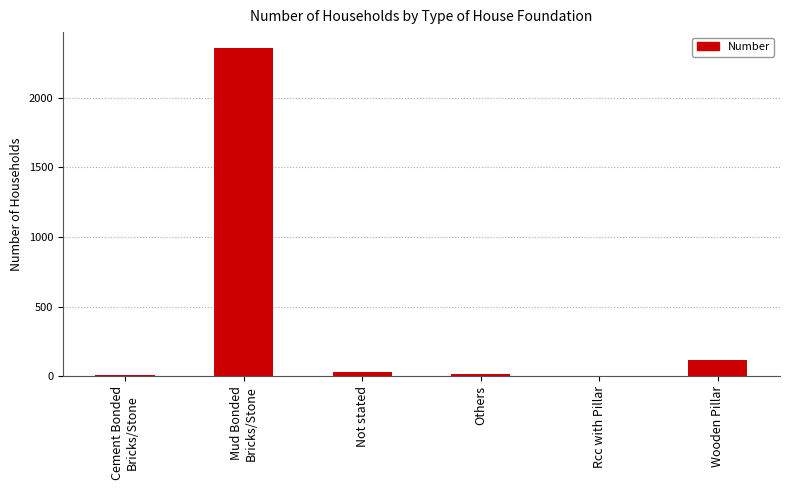

The chart shows a value of 202 at Wooden Pillar. True or false?

False